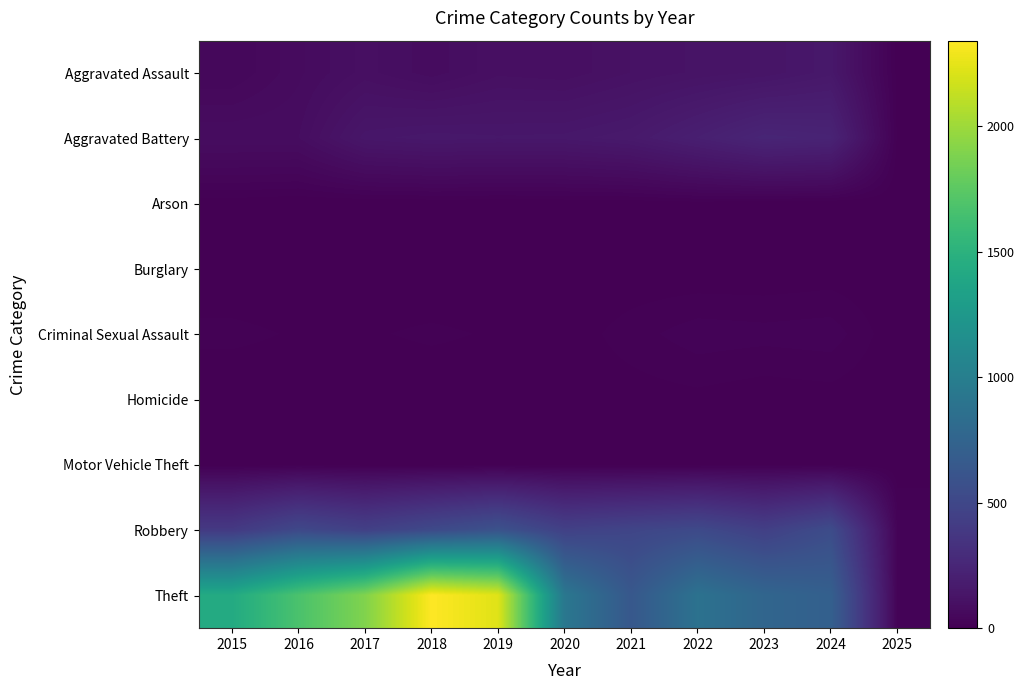

What is the spread (max minus min) of values at 2020?

930